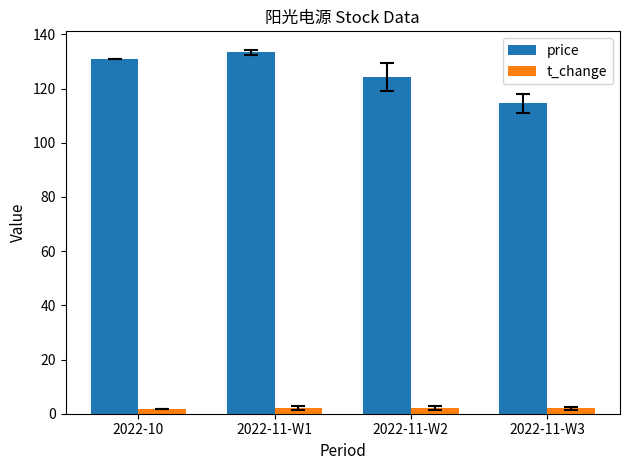

How many bars are there in each group?

2